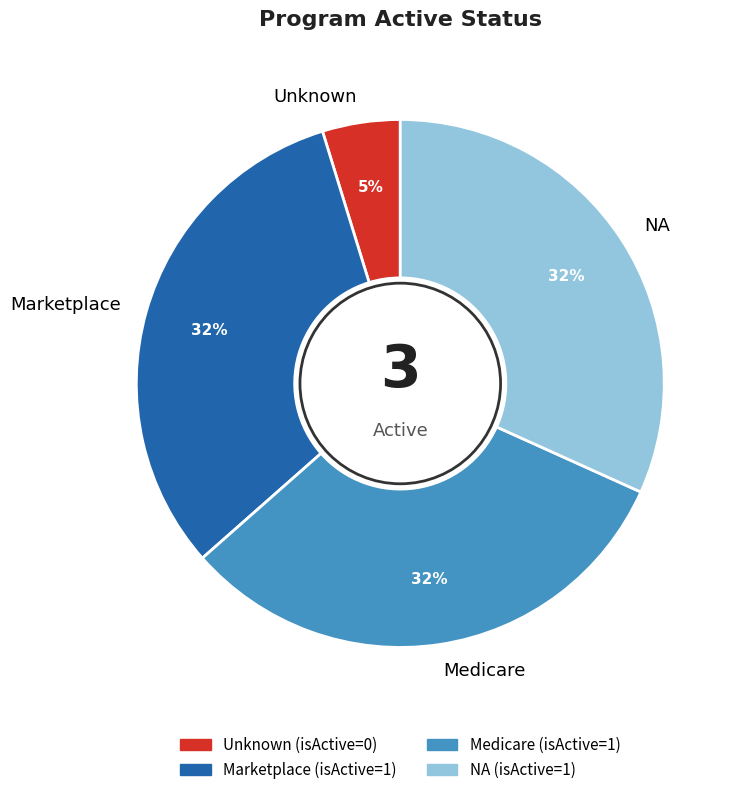

Is it true that Medicare is 32% of the pie?

True